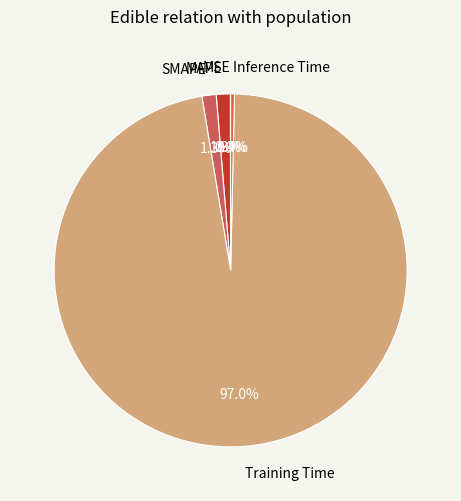

Does Training Time account for over 50% of the chart?

Yes